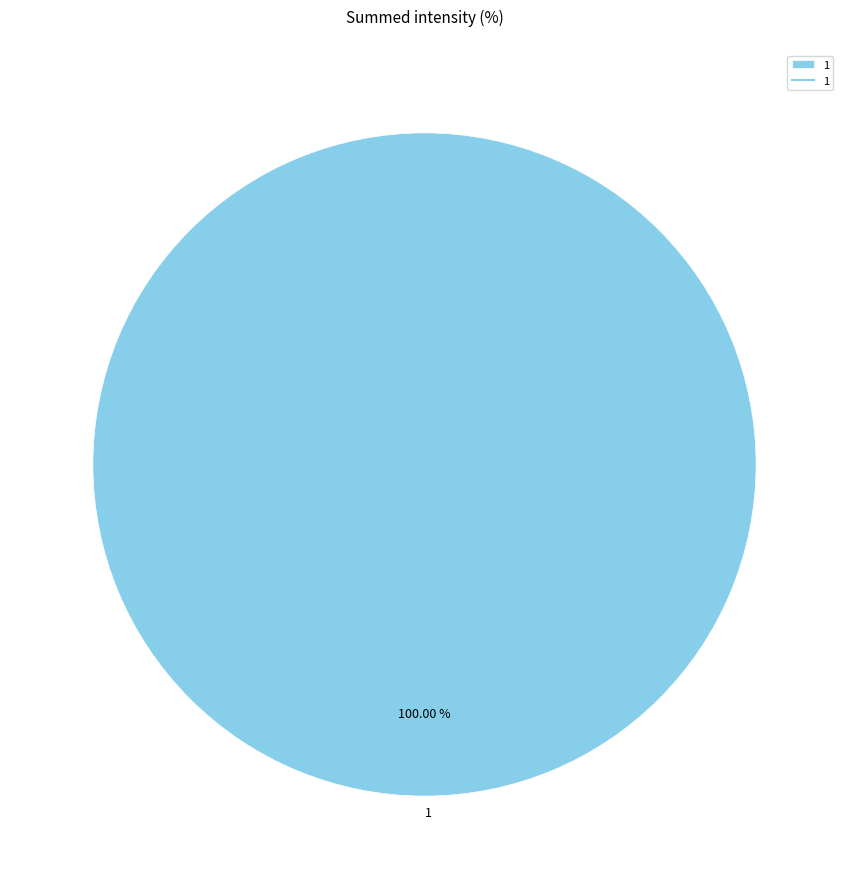

True or false: 1 accounts for 100% of the total.

True